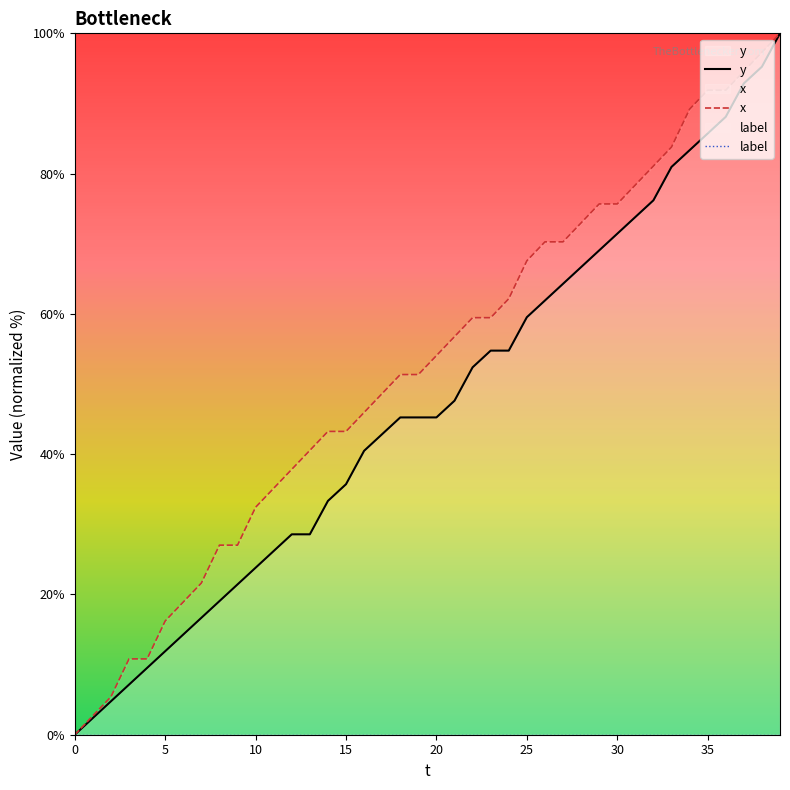

What is the difference between the maximum and minimum values in the y series?

100.0